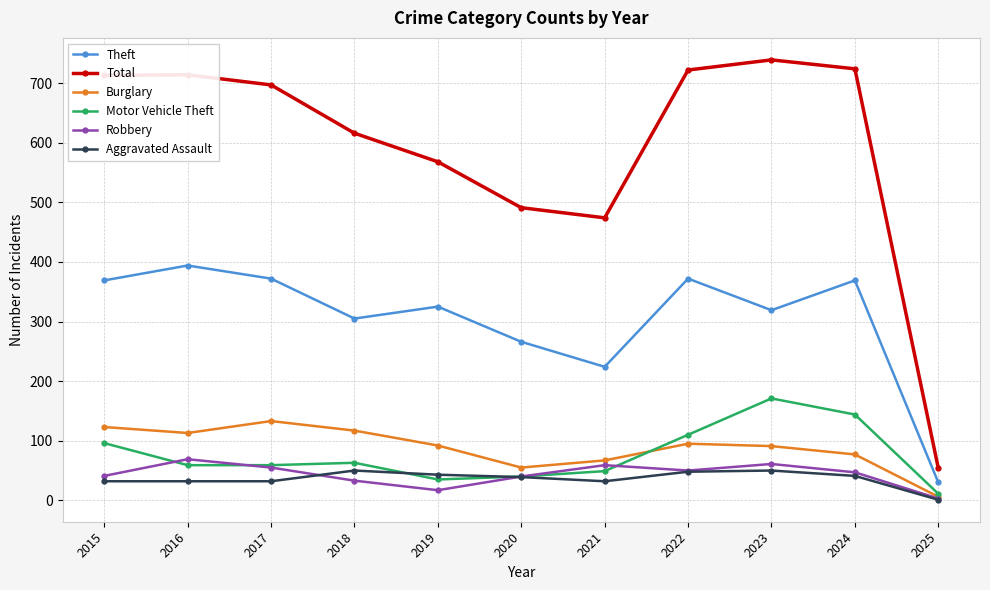

True or false: Aggravated Assault and Total cross at least once.

False